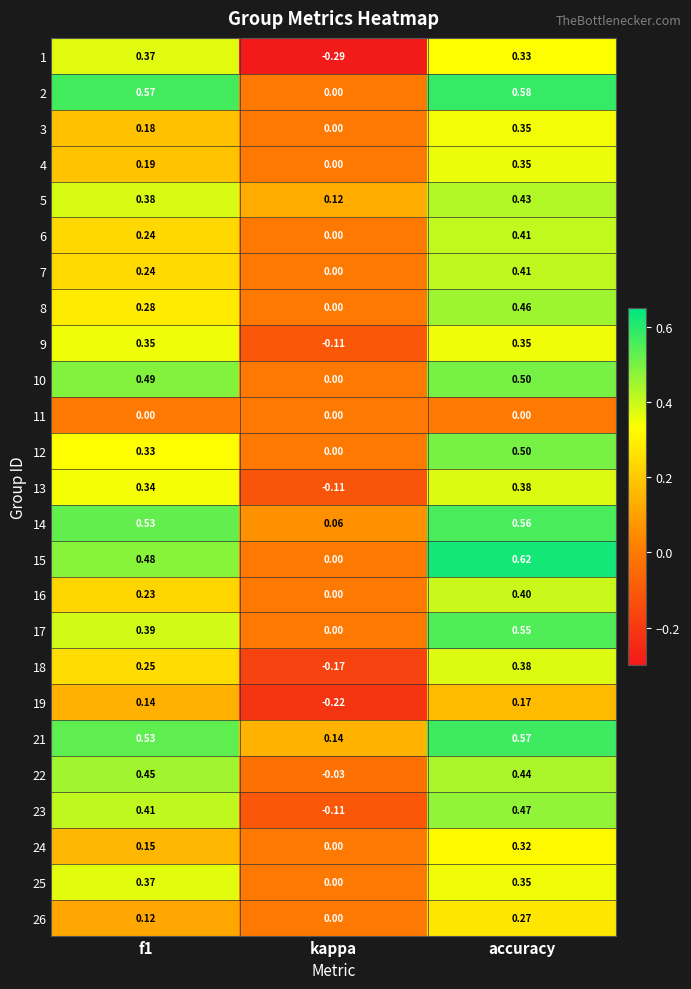

Which category has the lowest value in the 22 series?

kappa